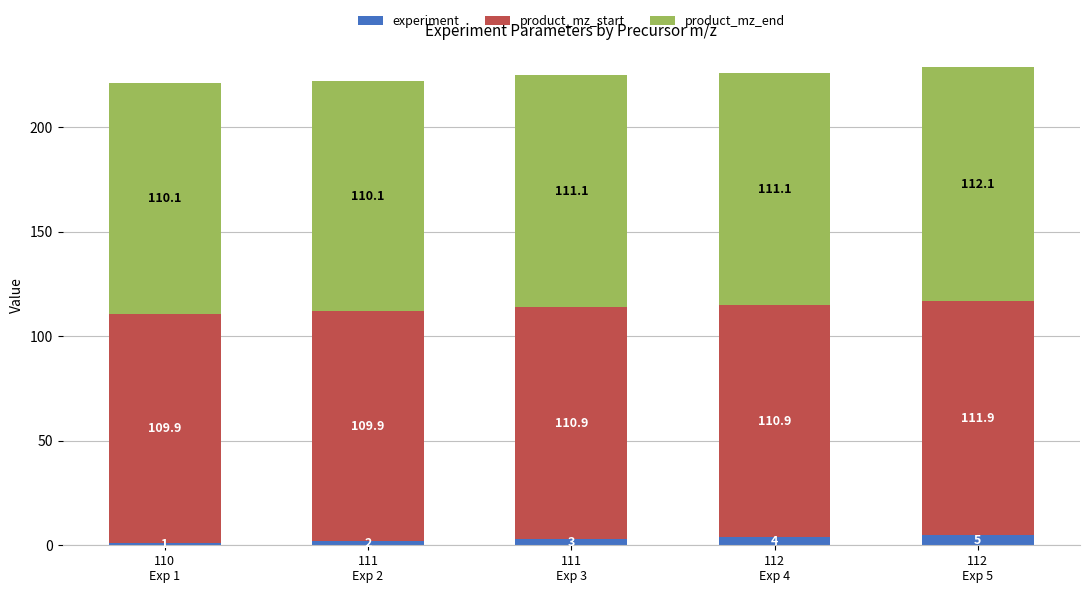

Count the experiment values in the range 2 to 4.

3